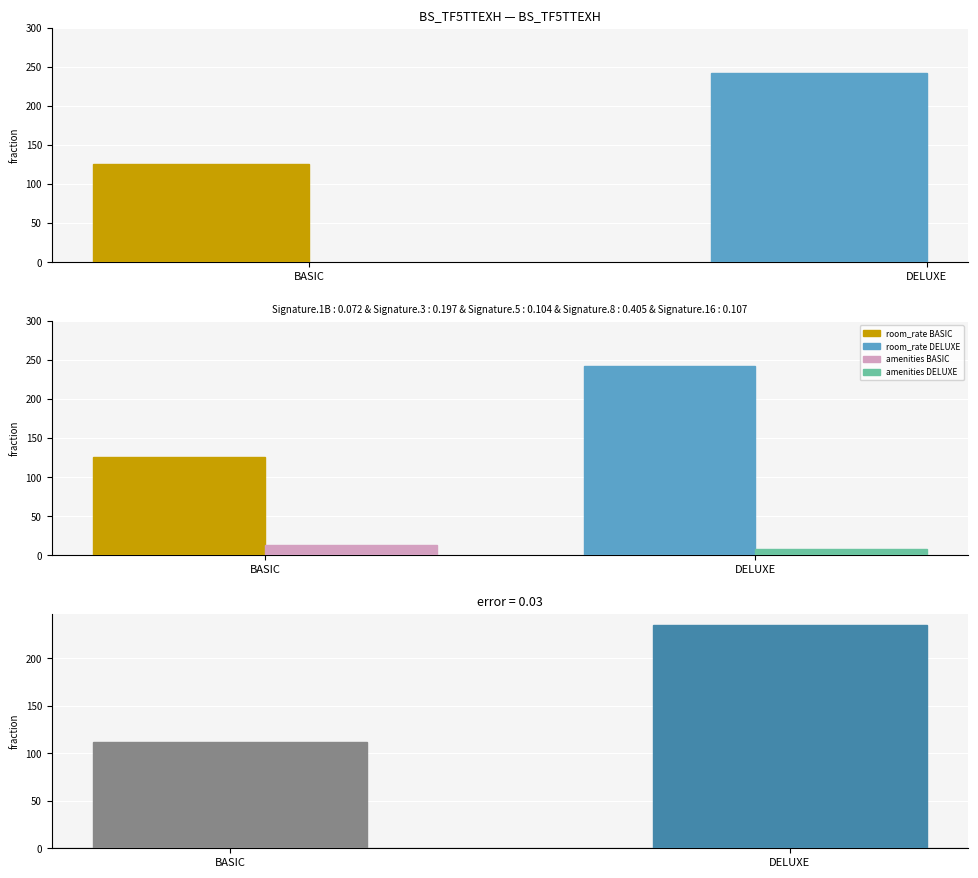

What is the difference between the room_rate values at BASIC and DELUXE?

117.4